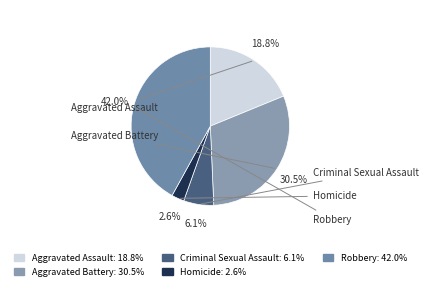

Is Aggravated Assault the majority of the pie?

No